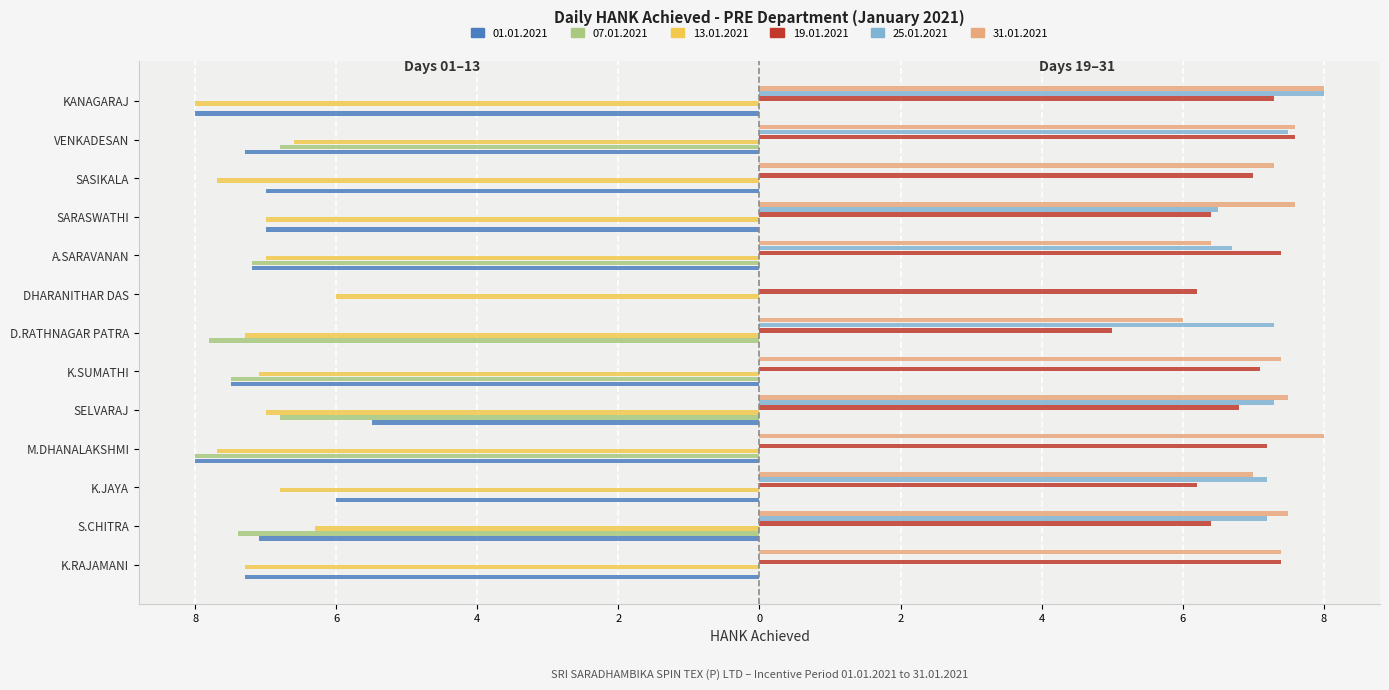

Between S.CHITRA and M.DHANALAKSHMI, which series saw the biggest shift?

25.01.2021